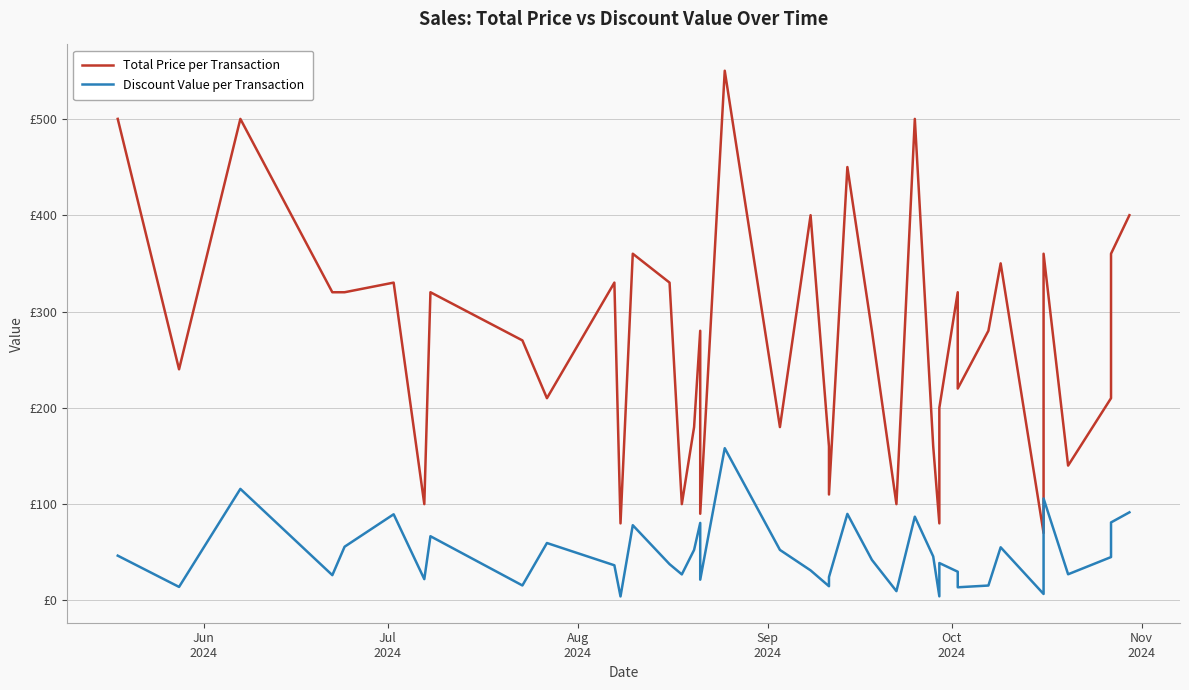

In Total Price per Transaction, how many points are lower than both neighbors (excluding endpoints)?

13